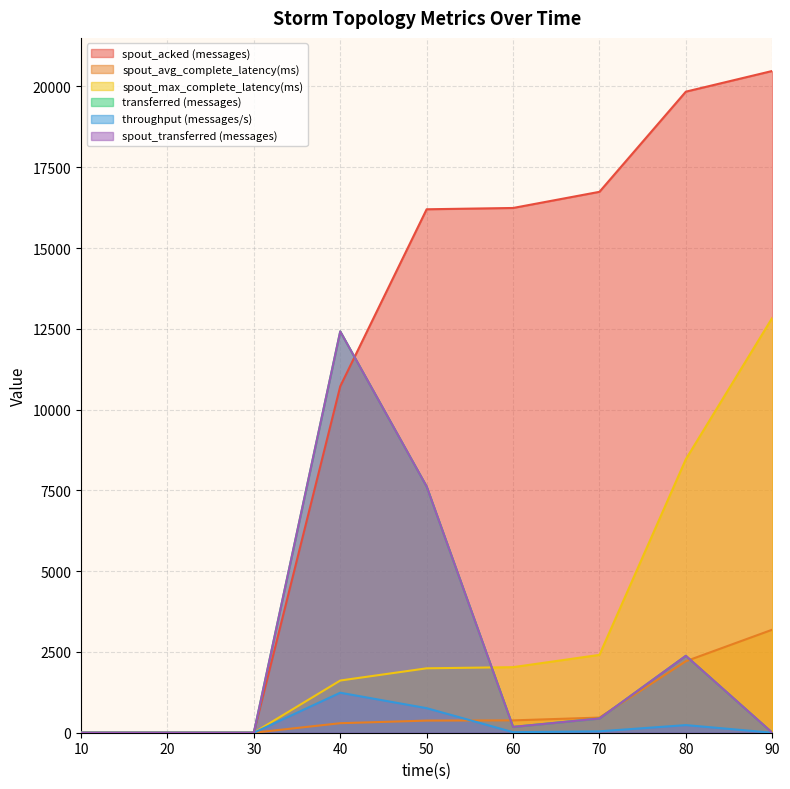

Reading right to left, what are all the values shown in this chart?

spout_acked (messages): 90=20480.0	80=19840.0	70=16740.0	60=16240.0	50=16200.0	40=10720.0	30=0.0	20=0.0	10=0.0
spout_avg_complete_latency(ms): 90=3188.3	80=2213.1	70=468.6	60=381.8	50=375.2	40=294.5	30=0.0	20=0.0	10=0.0
spout_max_complete_latency(ms): 90=12839.2	80=8464.1	70=2409.1	60=2028.9	50=1993.3	40=1615.3	30=0.0	20=0.0	10=0.0
transferred (messages): 90=0.0	80=2380.0	70=440.0	60=180.0	50=7620.0	40=12420.0	30=0.0	20=0.0	10=0.0
throughput (messages/s): 90=0.0	80=236.0	70=43.0	60=17.0	50=760.0	40=1238.0	30=0.0	20=0.0	10=0.0
spout_transferred (messages): 90=0.0	80=2380.0	70=440.0	60=180.0	50=7620.0	40=12420.0	30=0.0	20=0.0	10=0.0